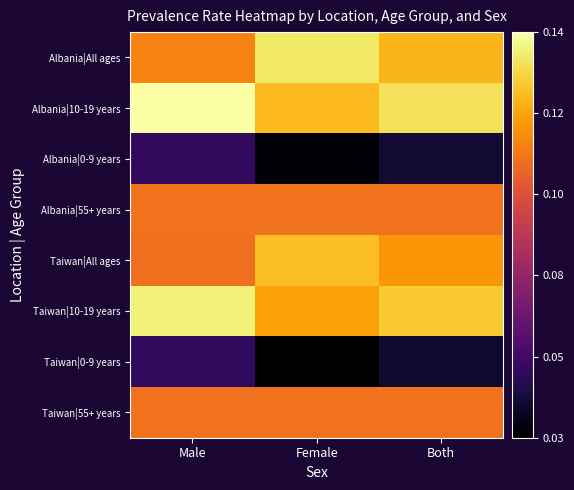

Which series has the largest total across all categories?

Albania|10-19 years